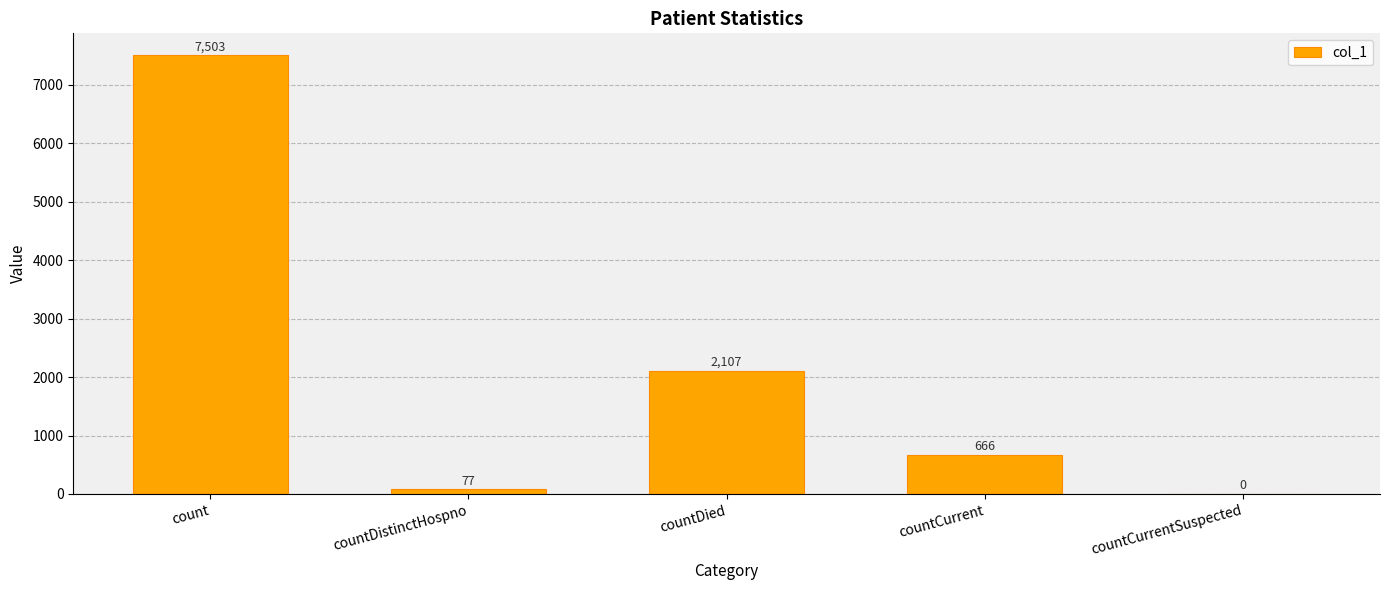

What is the maximum value shown in the chart?

7503